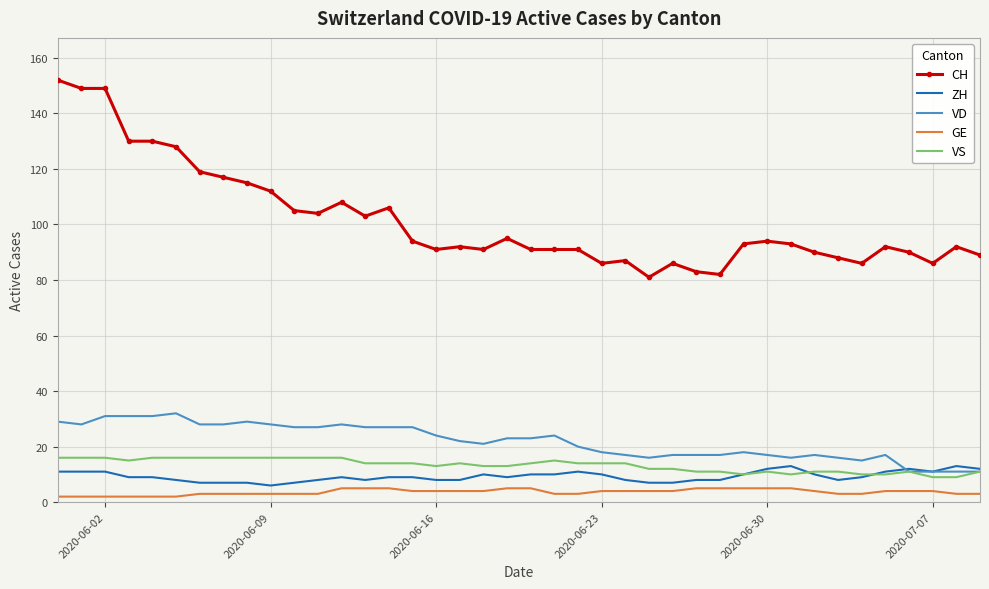

True or false: VD and CH cross at least once.

False